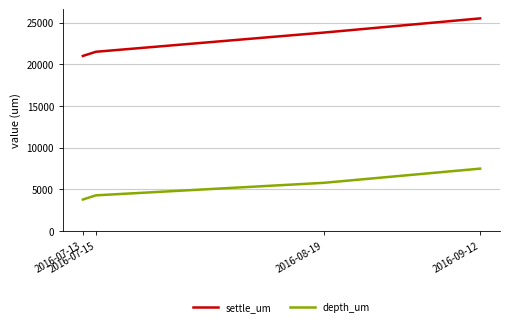

What is the sum of all settle_um values?

91800